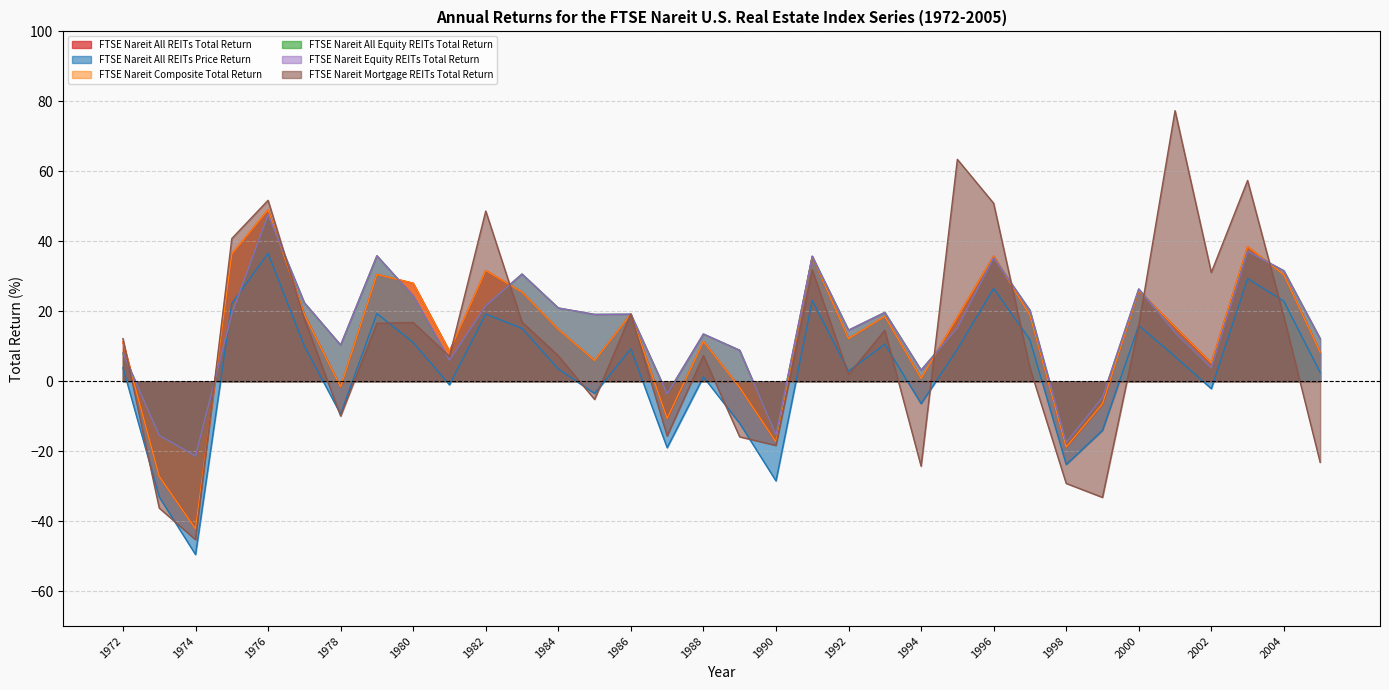

Which series ends up on top after the final intersection of FTSE Nareit Composite Total Return and FTSE Nareit All Equity REITs Total Return?

FTSE Nareit All Equity REITs Total Return